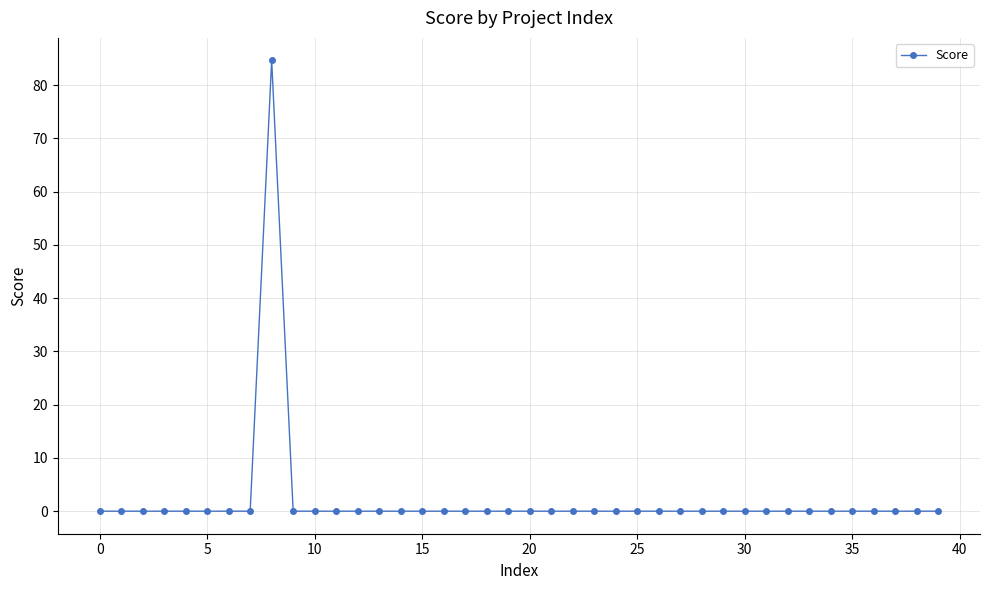

Reading left to right, transcribe all the data shown in this chart.

0.0	0.0	0.0	0.0	0.0	0.0	0.0	0.0	84.6	0.0	0.0	0.0	0.0	0.0	0.0	0.0	0.0	0.0	0.0	0.0	0.0	0.0	0.0	0.0	0.0	0.0	0.0	0.0	0.0	0.0	0.0	0.0	0.0	0.0	0.0	0.0	0.0	0.0	0.0	0.0